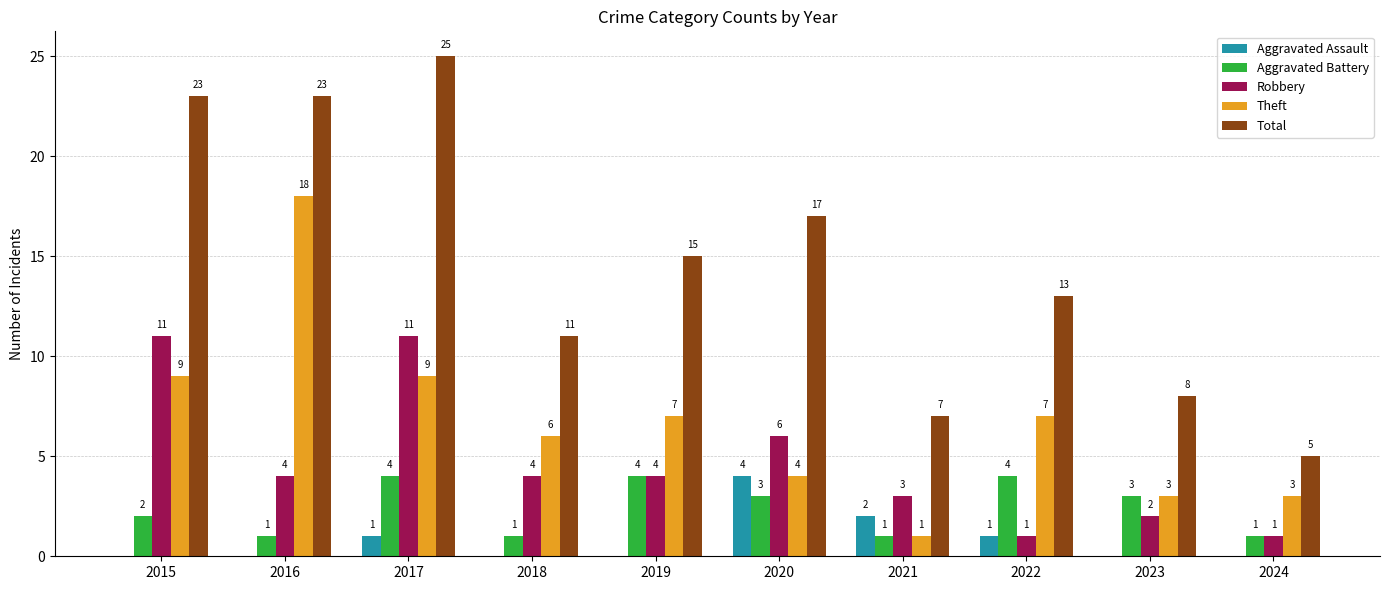

What value does the Robbery series have at 2020?

6